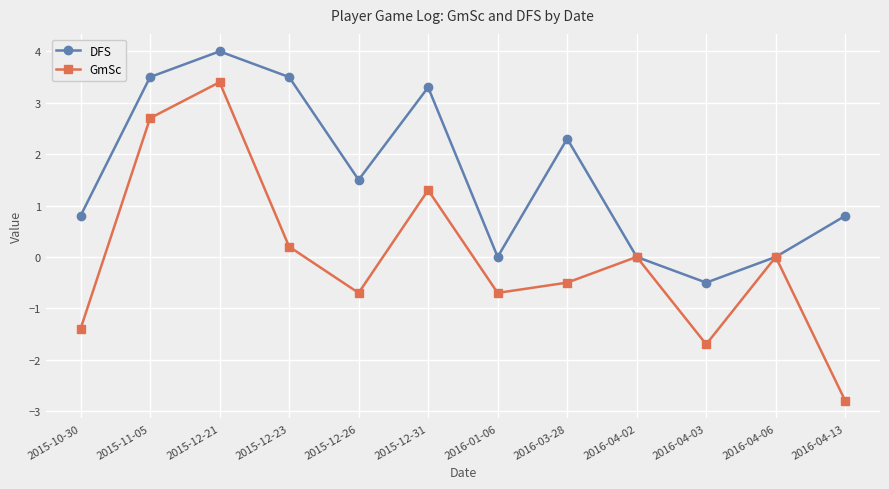

Reading right to left, what are all the values shown in this chart?

DFS: 0.8	0.0	-0.5	0.0	2.3	0.0	3.3	1.5	3.5	4.0	3.5	0.8
GmSc: -2.8	0.0	-1.7	0.0	-0.5	-0.7	1.3	-0.7	0.2	3.4	2.7	-1.4